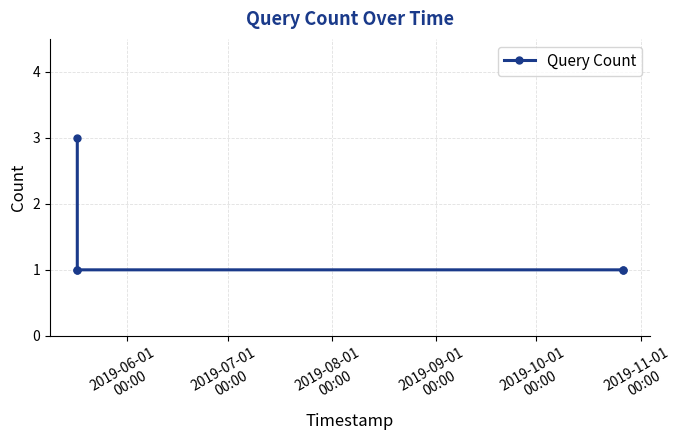

What is the maximum value shown in the chart?

3